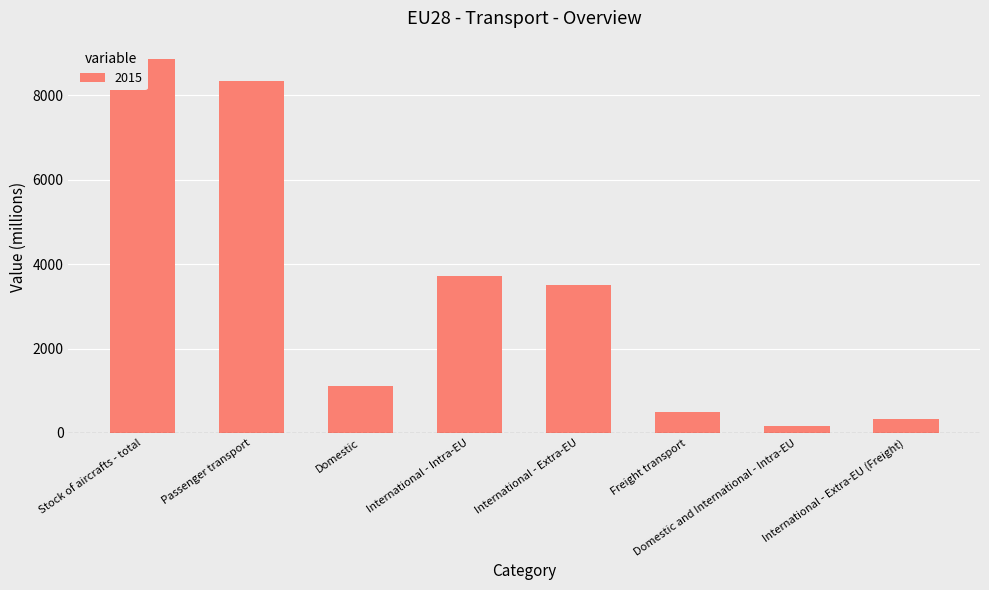

What is the label of the 8th bar from the right?

Stock of aircrafts - total